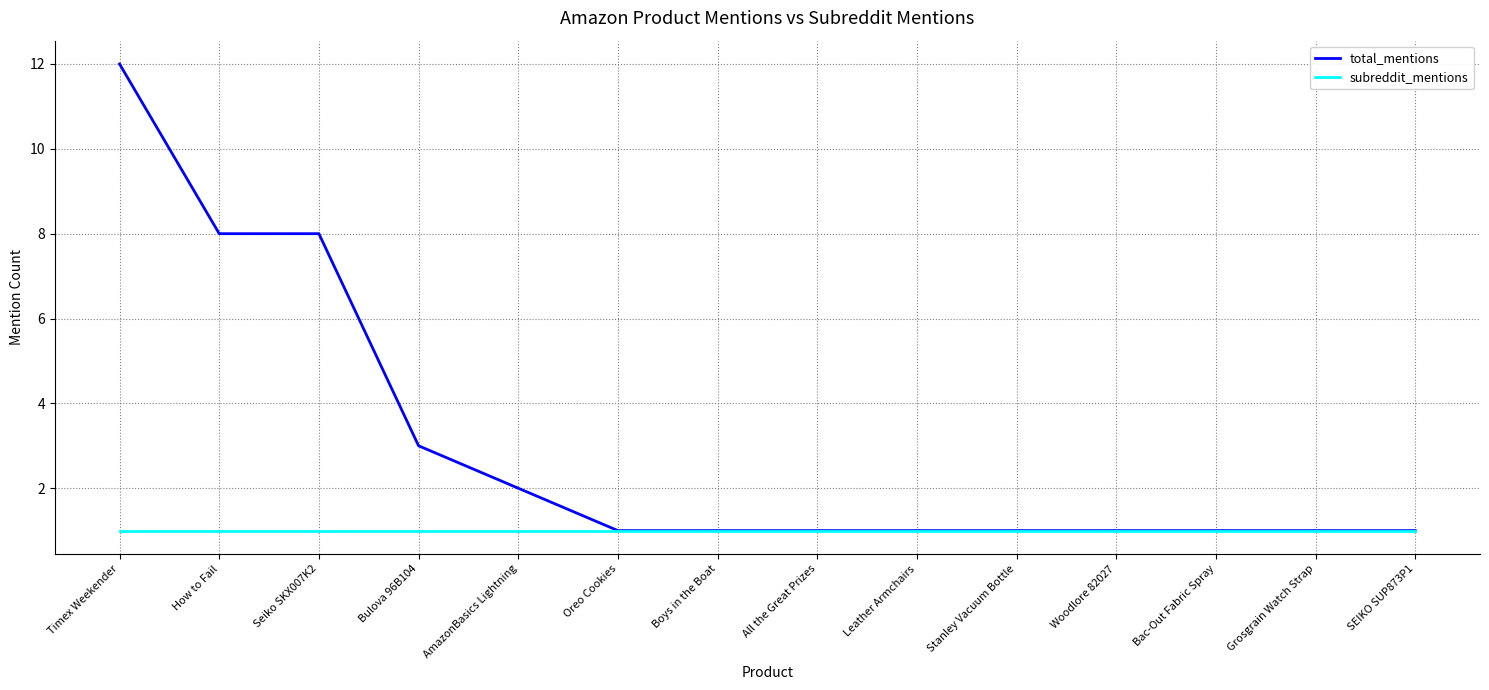

Count the number of data series in this chart.

2